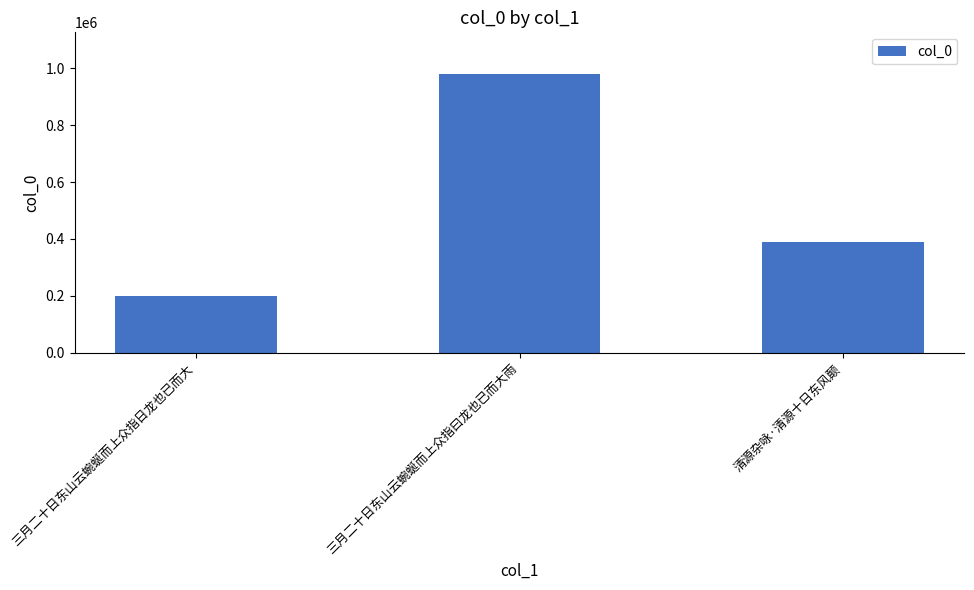

Reading right to left, extract all data points from this chart.

清源杂咏·清源十日东风颠=389998	三月二十日东山云蜿蜒而上众指曰龙也已而大雨=978833	三月二十日东山云蜿蜒而上众指日龙也已而大=199803